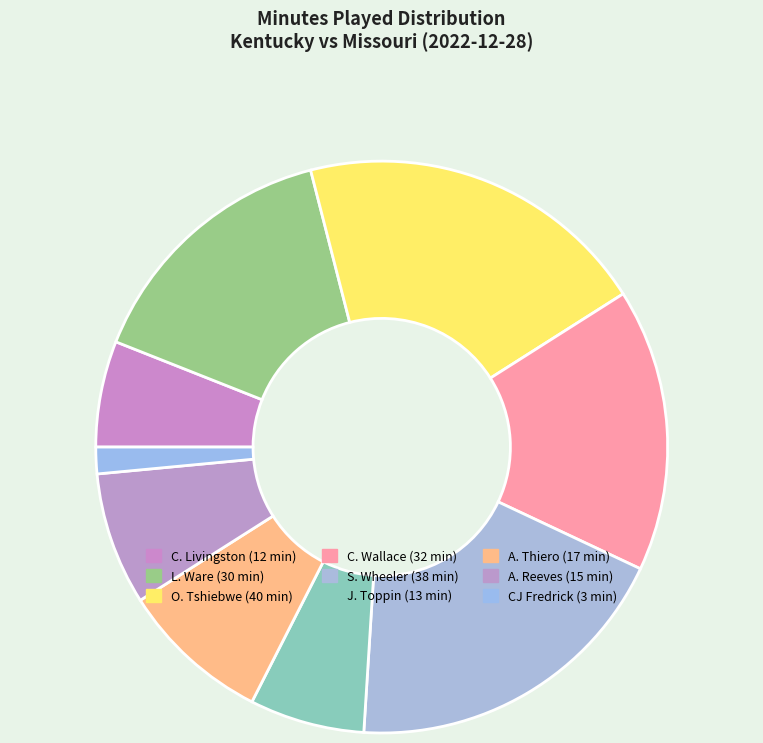

Approximately how many times larger is the value at O. Tshiebwe compared to A. Reeves?

2.7